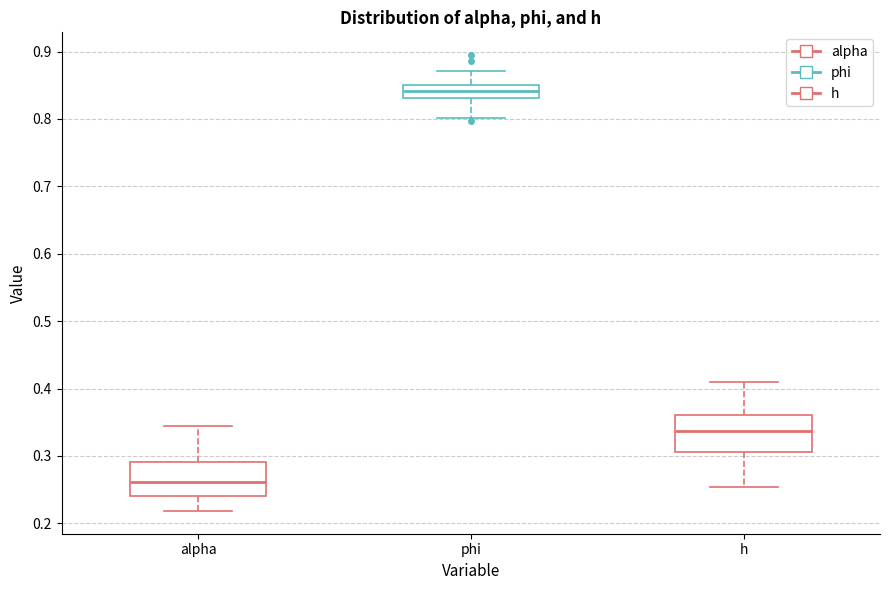

Reading left to right, read every box against the y-axis: the position of its median line, the range the box covers, and the ends of its whiskers. The values are not printed on the chart, so give them approximately, as read against the axis.

alpha: median 0.26, box 0.24 to 0.29, whiskers 0.22 to 0.34
phi: median 0.84, box 0.83 to 0.85, whiskers 0.80 to 0.87
h: median 0.34, box 0.31 to 0.36, whiskers 0.25 to 0.41